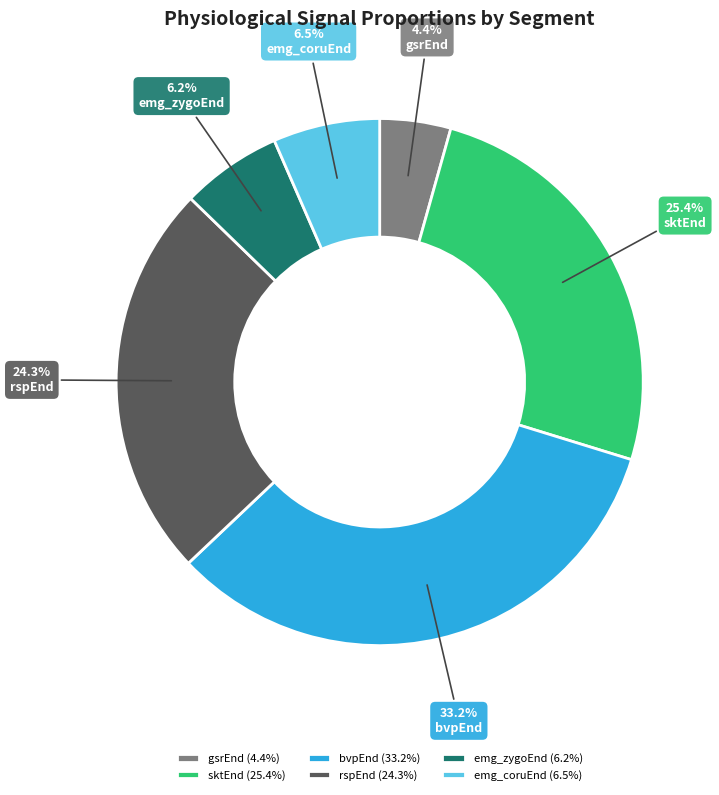

Approximately how many times larger is the value at bvpEnd compared to emg_coruEnd?

5.1